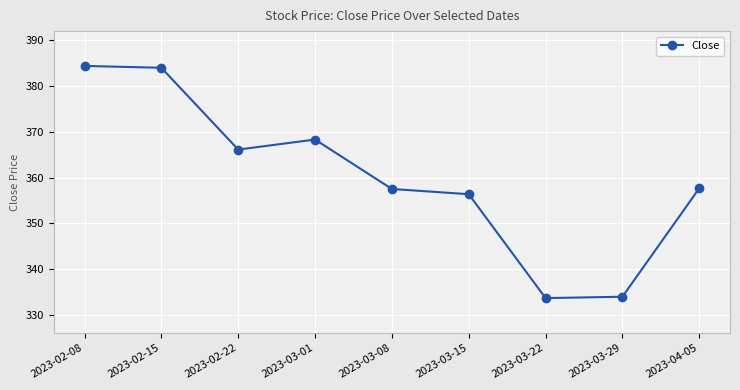

What is the greatest value displayed?

384.4